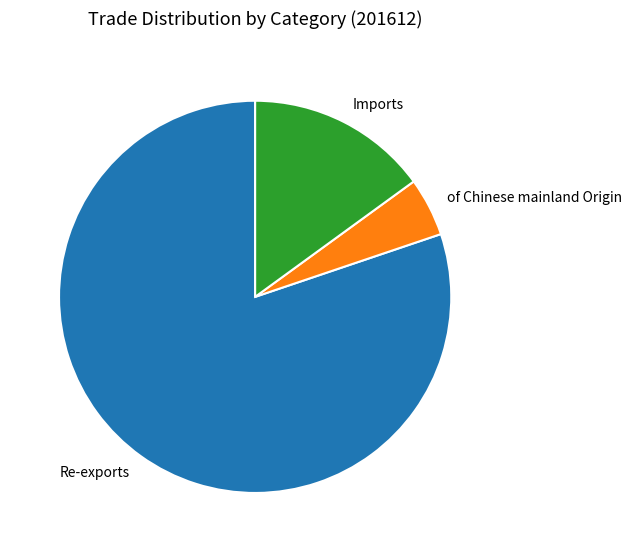

Which category has the biggest portion of the pie?

Re-exports